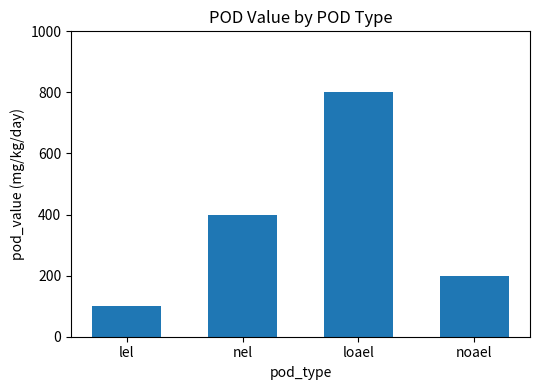

What is the approximate value at noael, to the nearest 10?

200